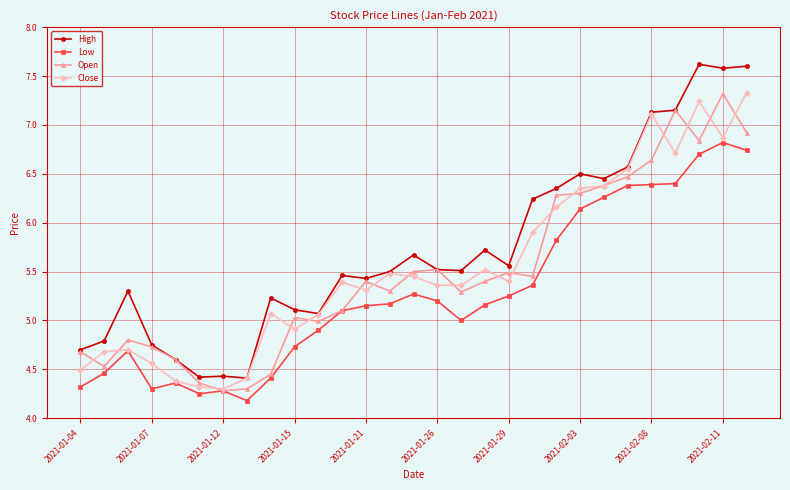

Which series has the largest total across all categories?

High